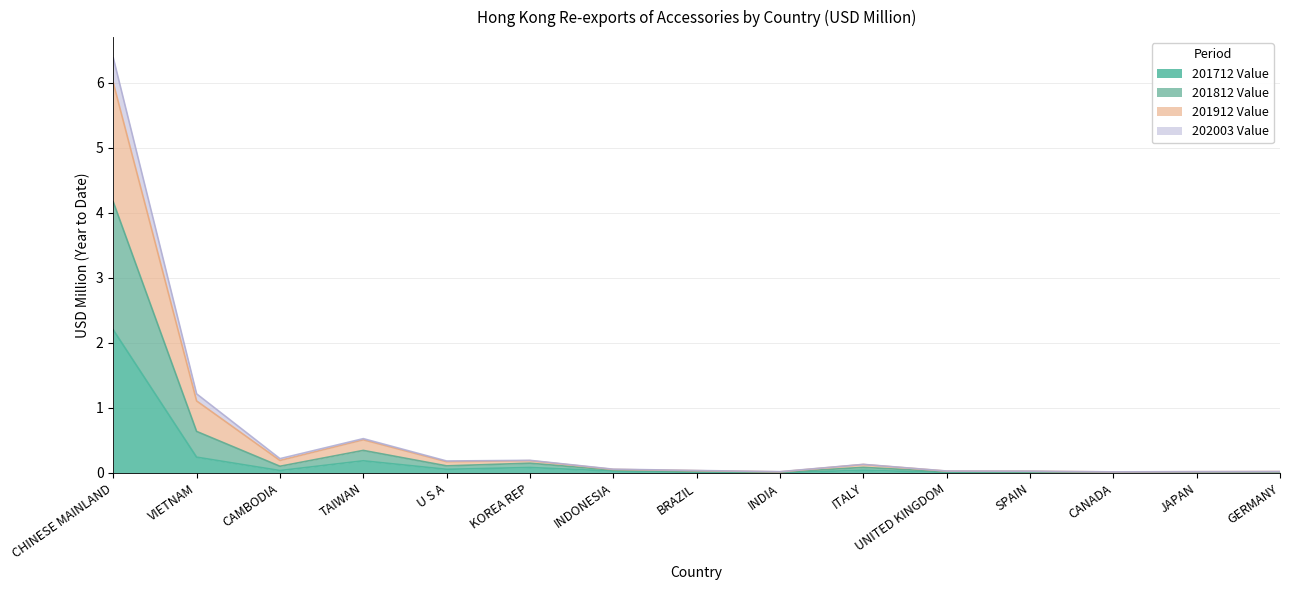

Does the chart have visible grid lines?

Yes